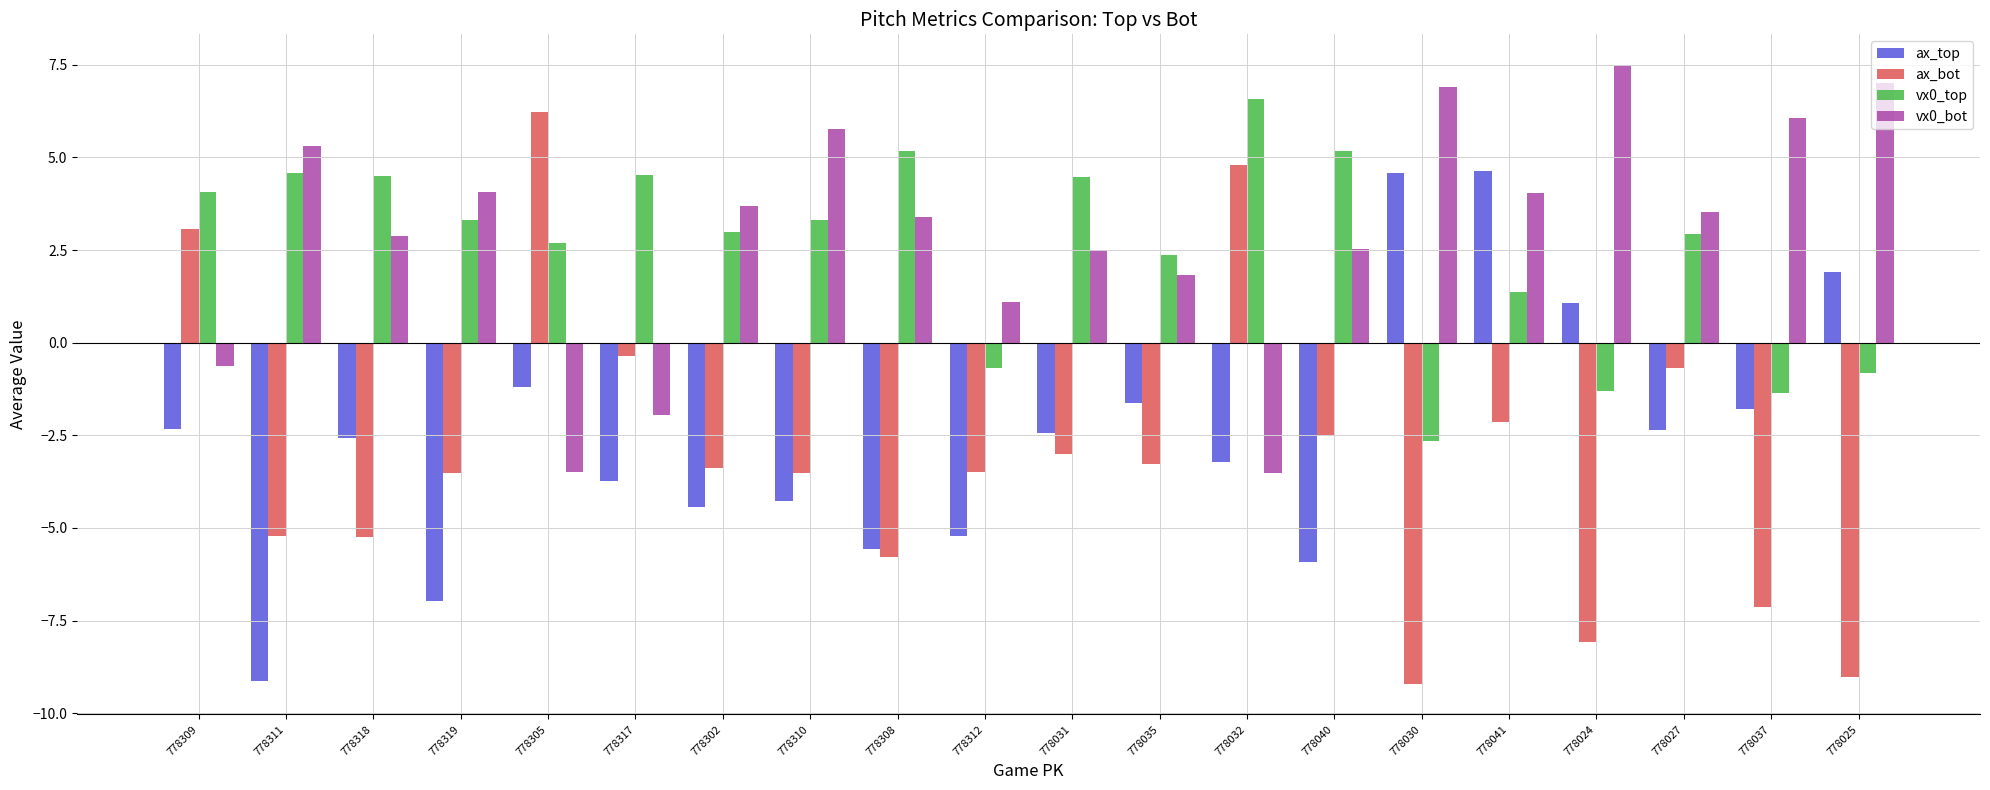

What is the sum of the vx0_bot values at 778312 and 778308?

4.5